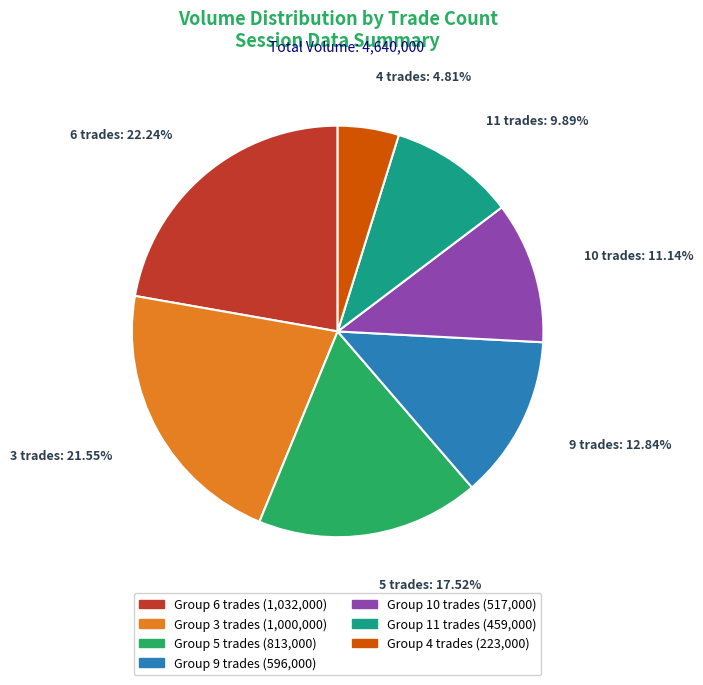

Combined, do Group 6 trades (1,032,000) and Group 4 trades (223,000) account for over 50%?

No